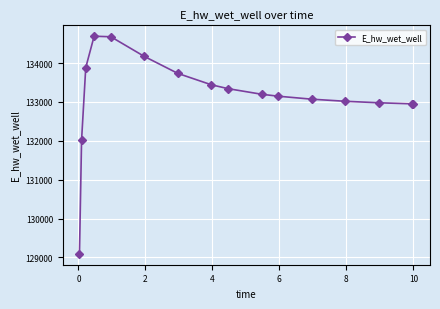

What is the maximum value shown in the chart?

134690.6